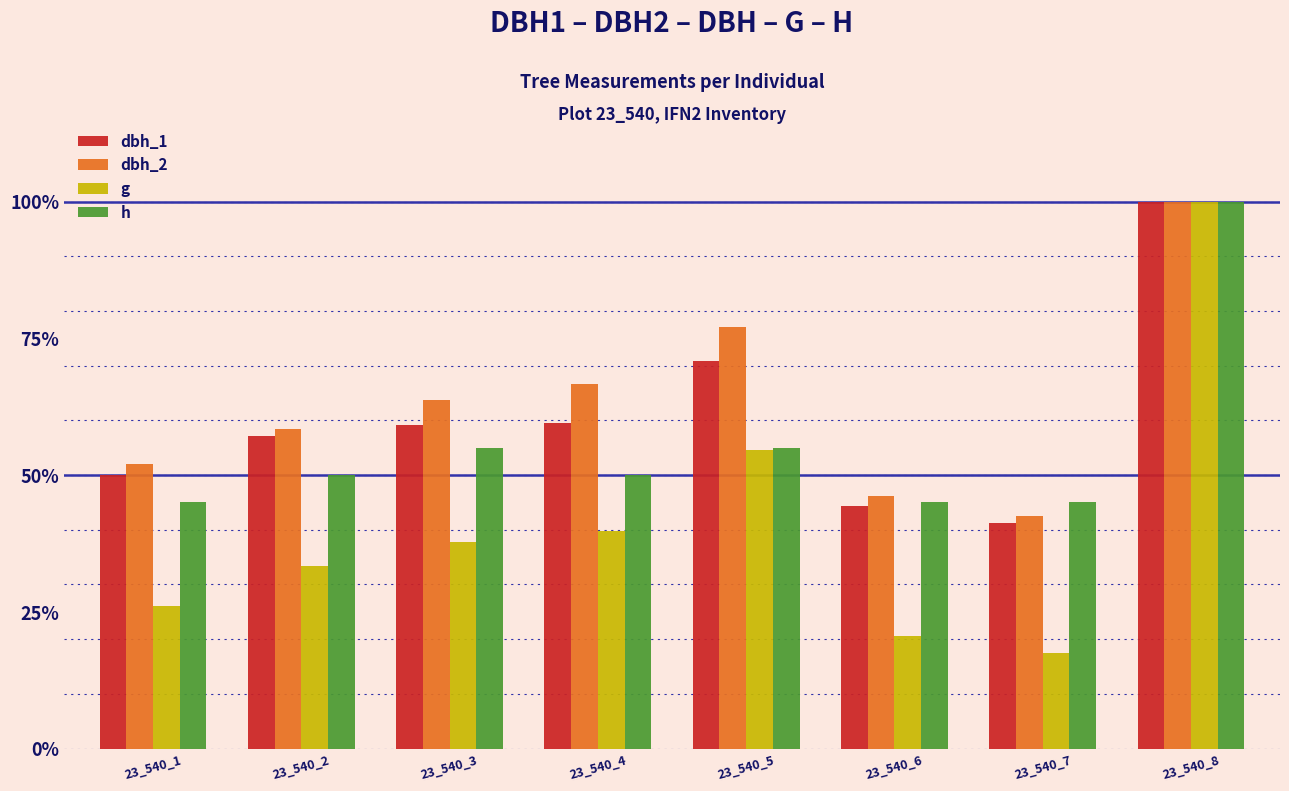

What is the total value across all series at 23_540_6?

156.2